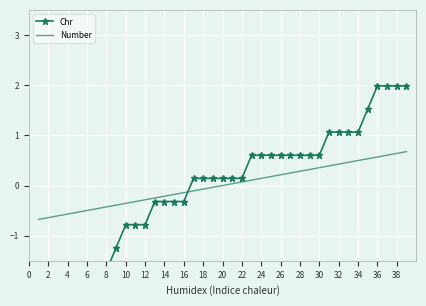

The Number series shows -0.6 at 4. True or false?

True